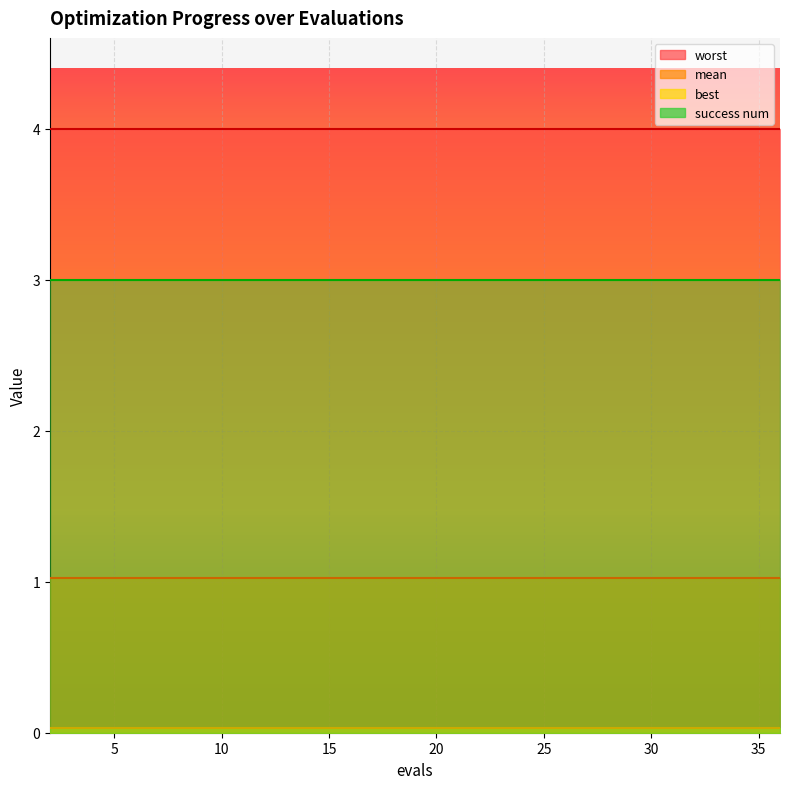

Reading left to right, transcribe all the data shown in this chart.

mean: 2=1.0	4=1.0	6=1.0	8=1.0	10=1.0	12=1.0	14=1.0	16=1.0	18=1.0	20=1.0	21=1.0	23=1.0	25=1.0	27=1.0	29=1.0	31=1.0	33=1.0	34=1.0	35=1.0	36=1.0
best: 2=0.0	4=0.0	6=0.0	8=0.0	10=0.0	12=0.0	14=0.0	16=0.0	18=0.0	20=0.0	21=0.0	23=0.0	25=0.0	27=0.0	29=0.0	31=0.0	33=0.0	34=0.0	35=0.0	36=0.0
worst: 2=4.0	4=4.0	6=4.0	8=4.0	10=4.0	12=4.0	14=4.0	16=4.0	18=4.0	20=4.0	21=4.0	23=4.0	25=4.0	27=4.0	29=4.0	31=4.0	33=4.0	34=4.0	35=4.0	36=4.0
success num: 2=3.0	4=3.0	6=3.0	8=3.0	10=3.0	12=3.0	14=3.0	16=3.0	18=3.0	20=3.0	21=3.0	23=3.0	25=3.0	27=3.0	29=3.0	31=3.0	33=3.0	34=3.0	35=3.0	36=3.0